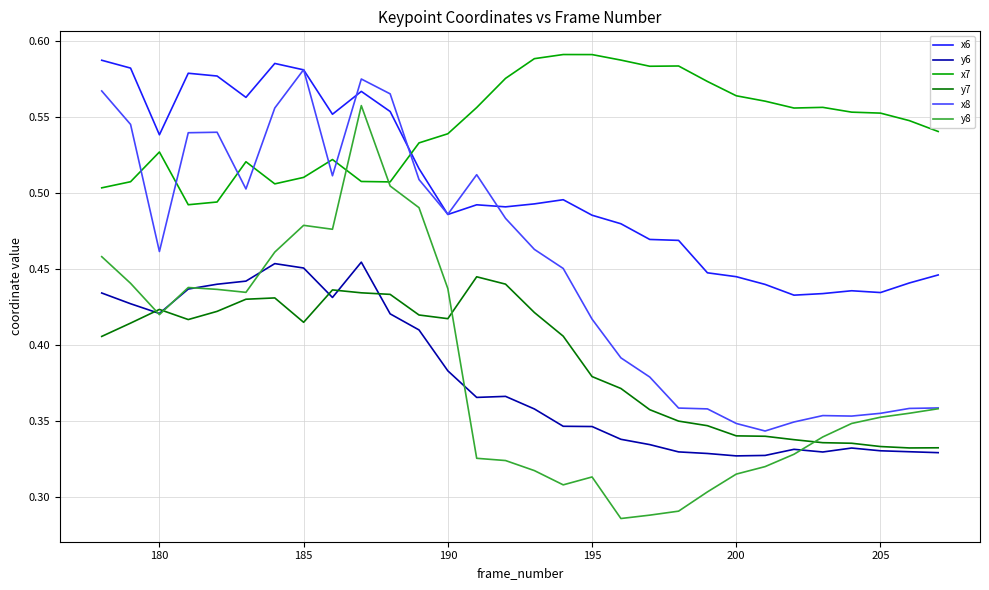

Which series has the widest spread of values?

y8